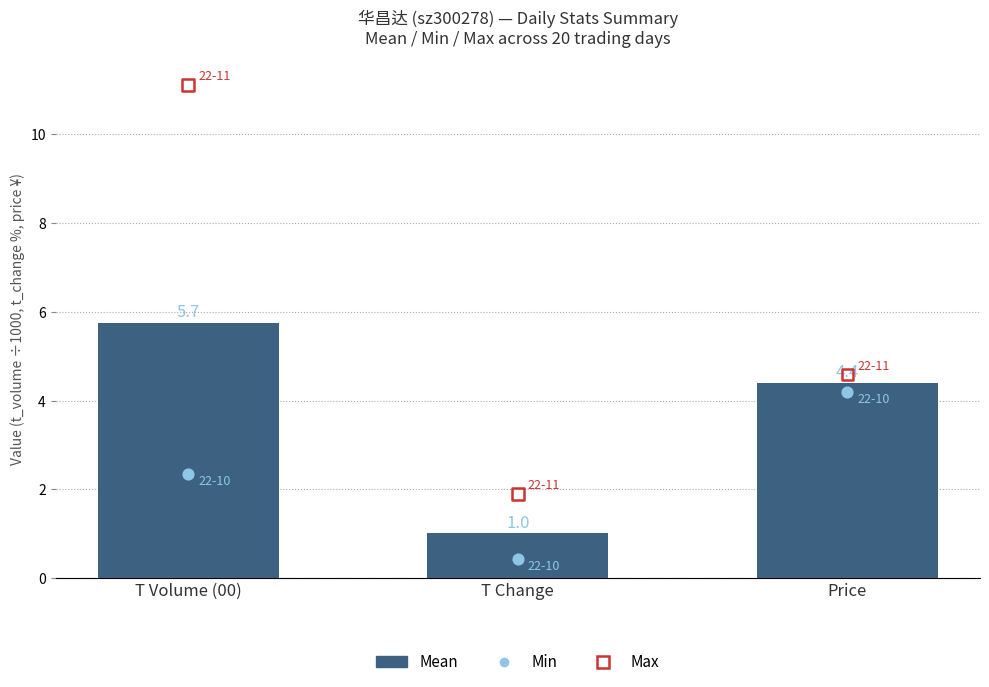

Which series has the largest Y range (max minus min)?

Max